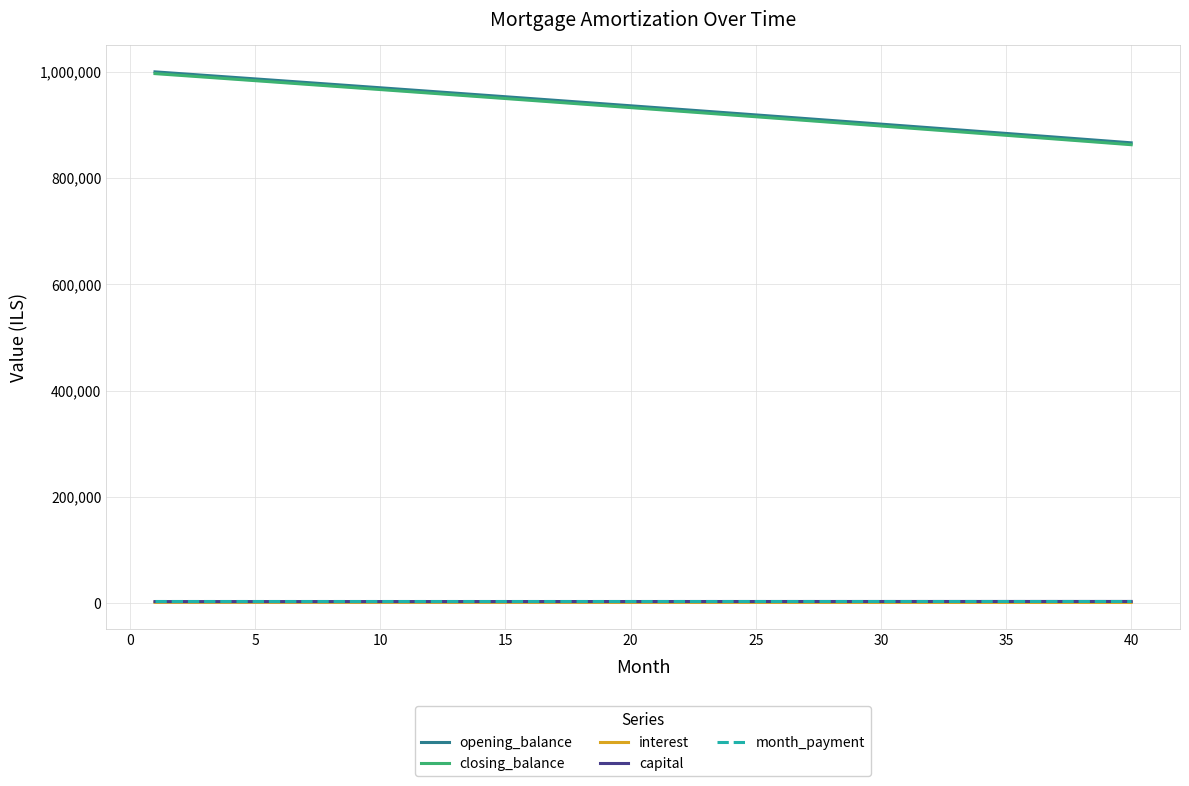

Which category has the lowest value across all series?

40